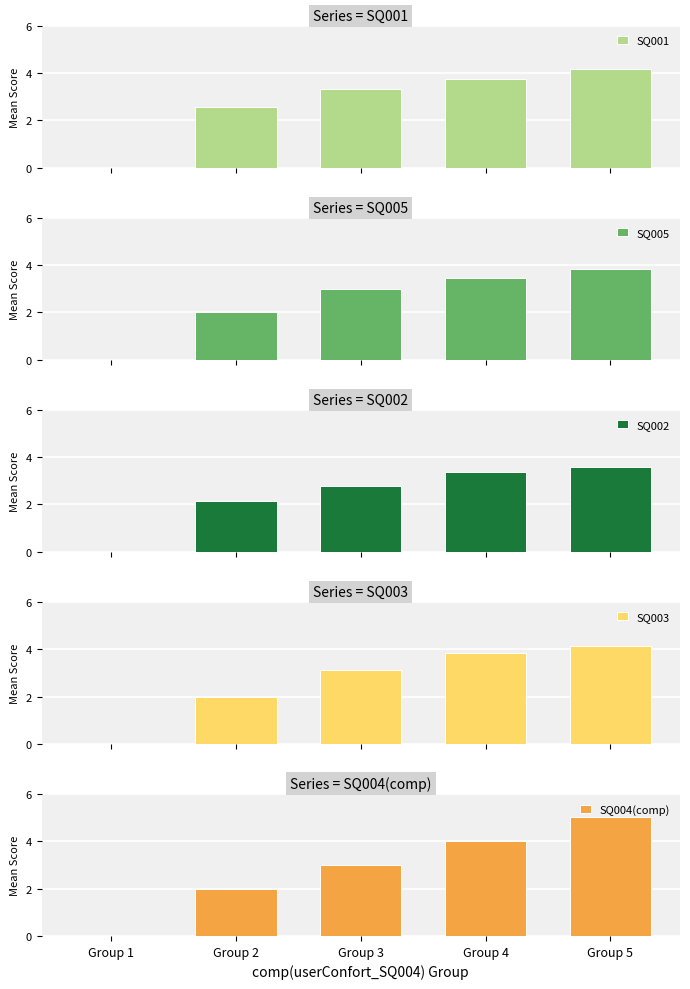

What is the difference between the maximum and minimum values in the SQ003 series?

4.1